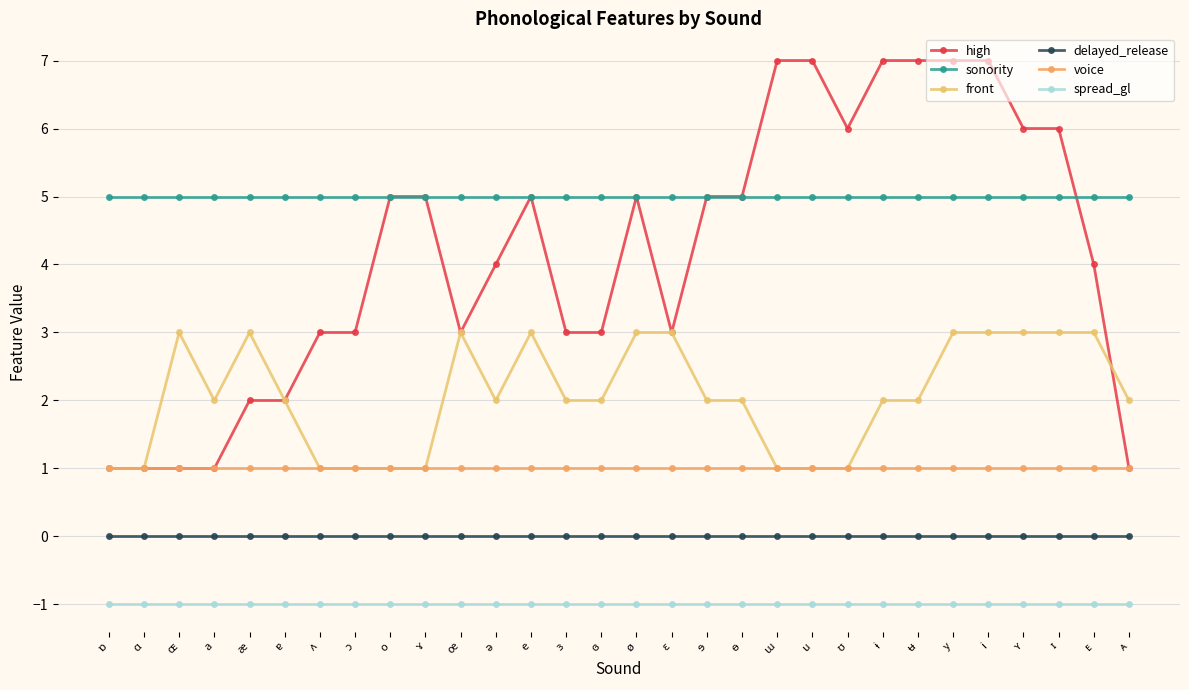

What is the value of the voice point at the 3rd from the left?

1